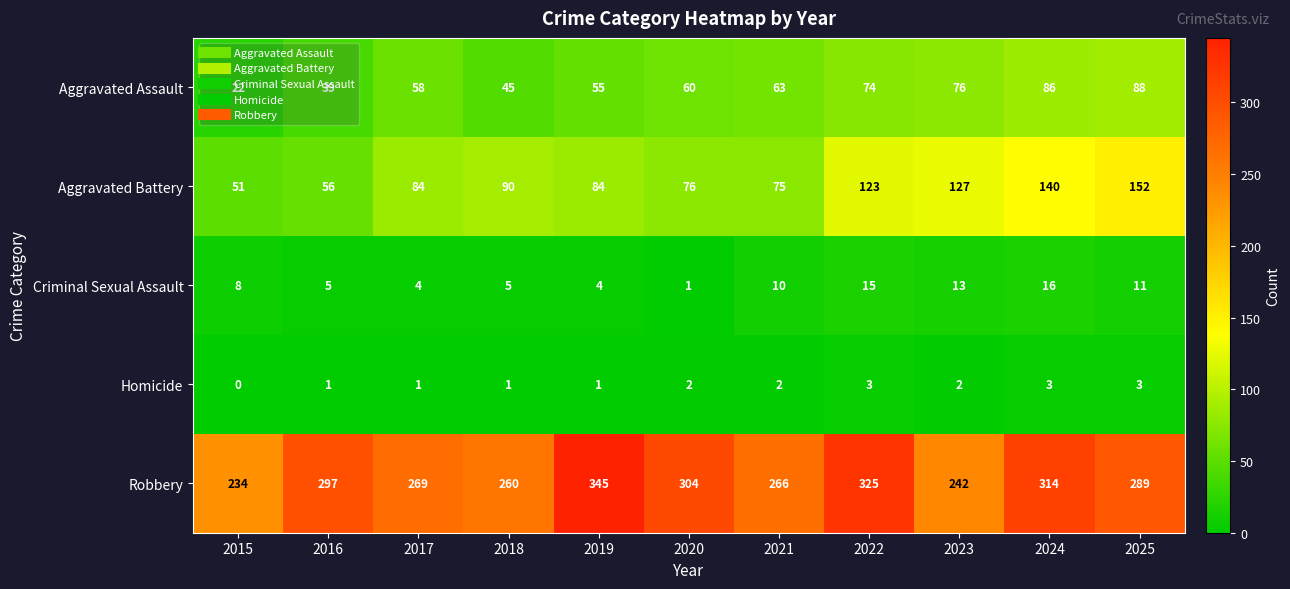

What is the difference between the Criminal Sexual Assault values at 2018 and 2020?

4